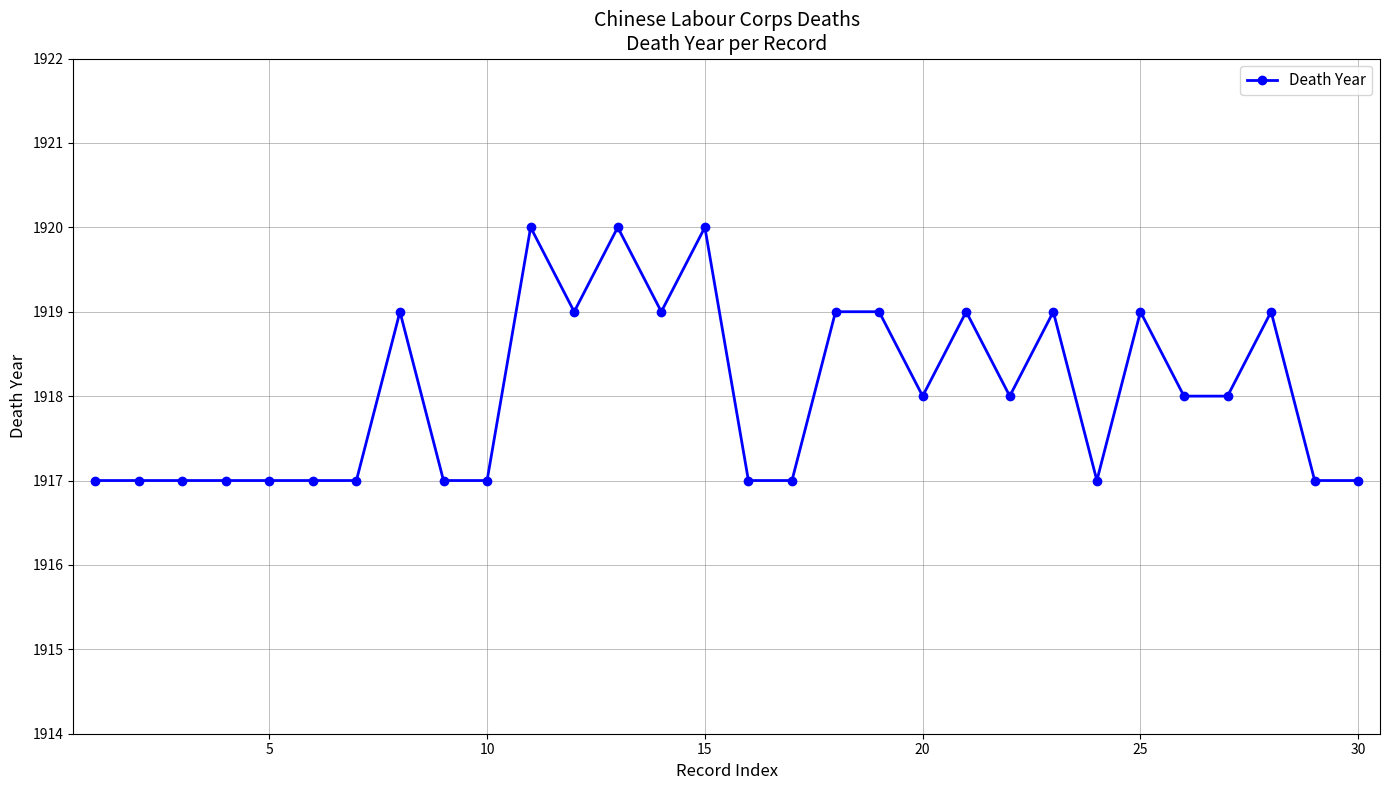

How many series are shown in this chart?

1